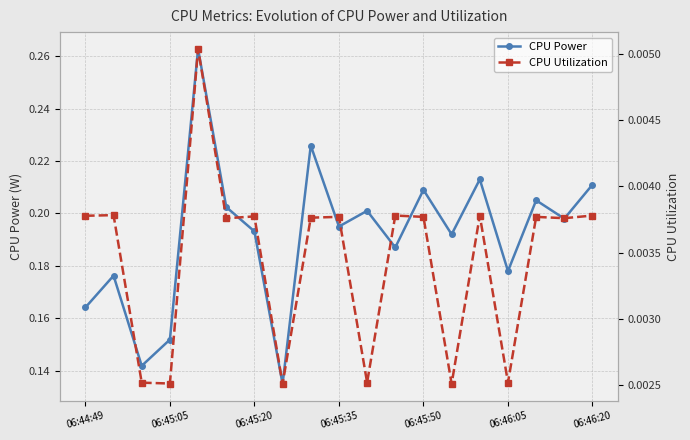

Is it true that CPU Power equals 0.1 at 06:46:20?

False